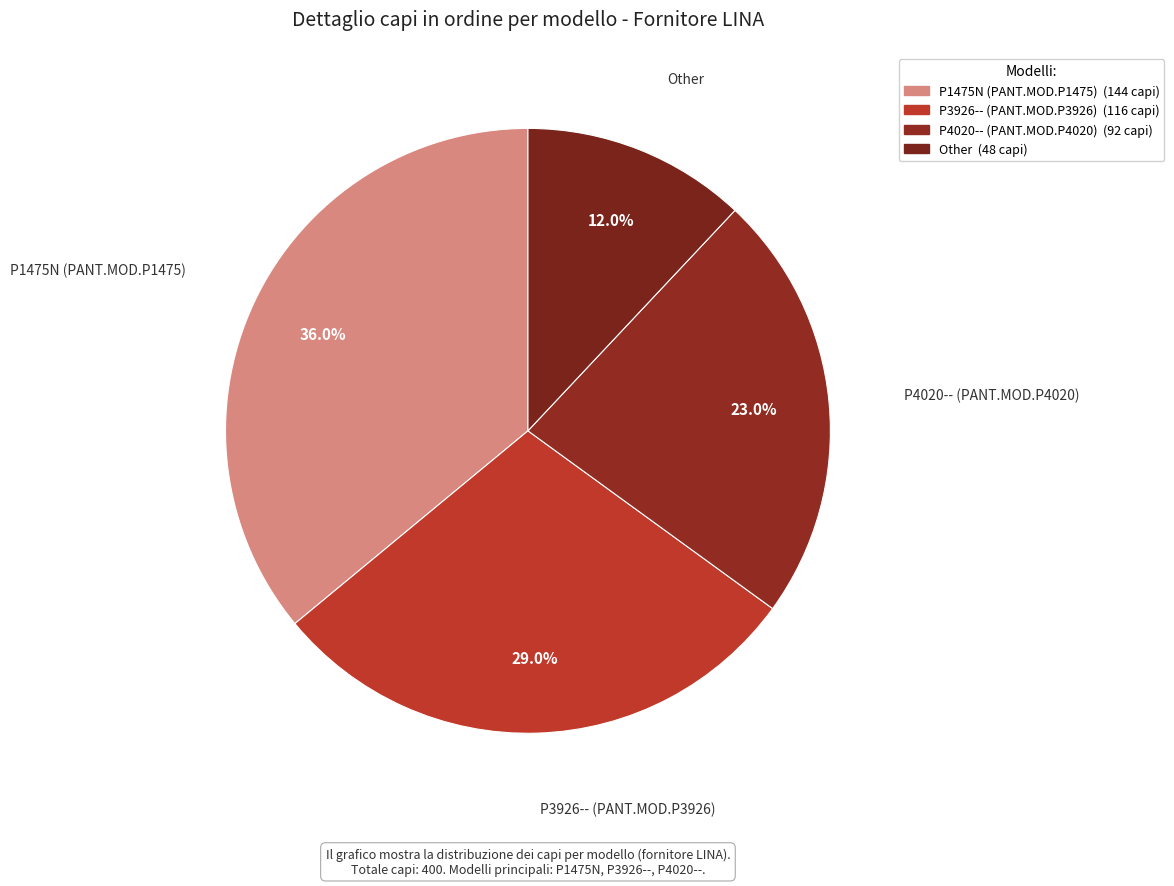

Rank the categories by value from highest to lowest.

P1475N (PANT.MOD.P1475), P3926-- (PANT.MOD.P3926), P4020-- (PANT.MOD.P4020), Other